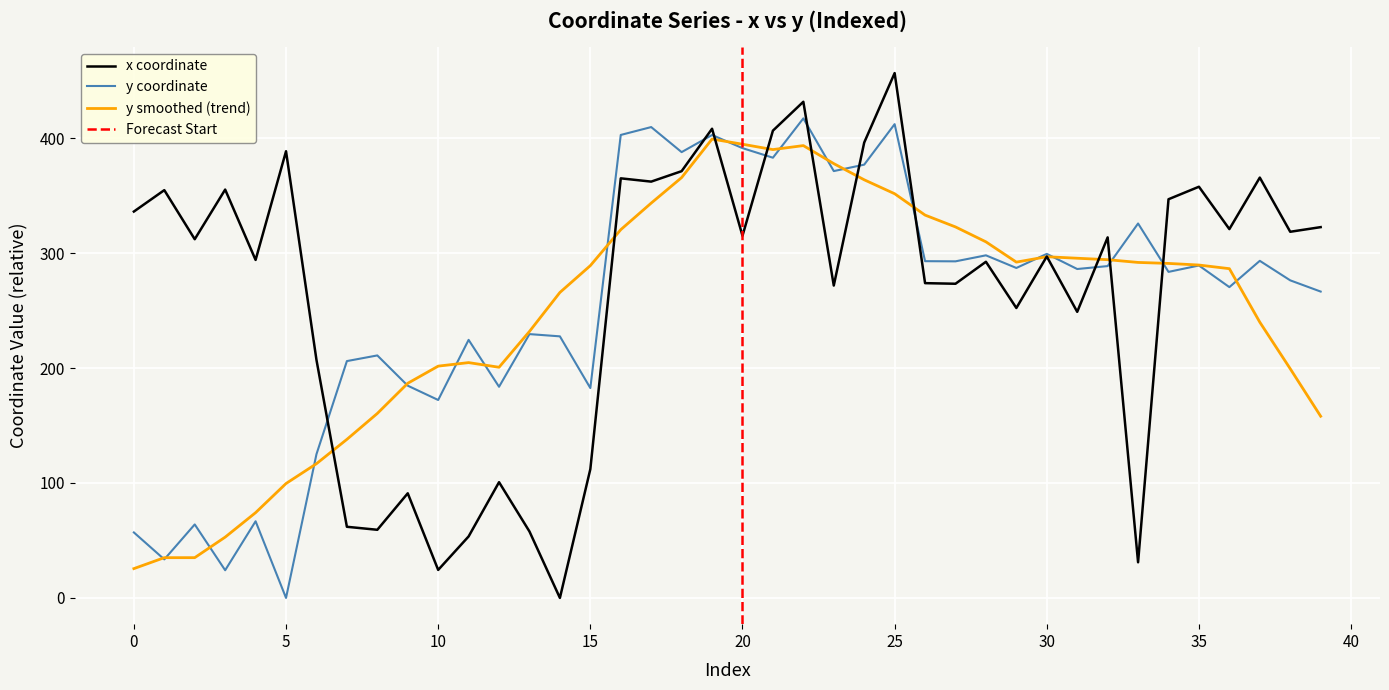

List the series in order of their overall mean, lowest first.

y, x